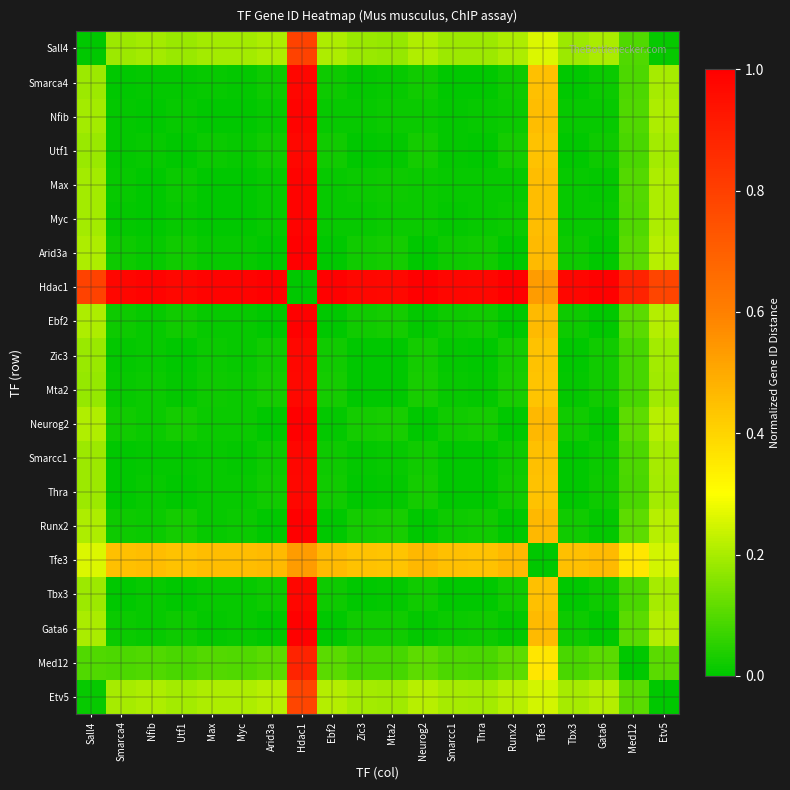

What is the total value across all series at Hdac1?

17.8